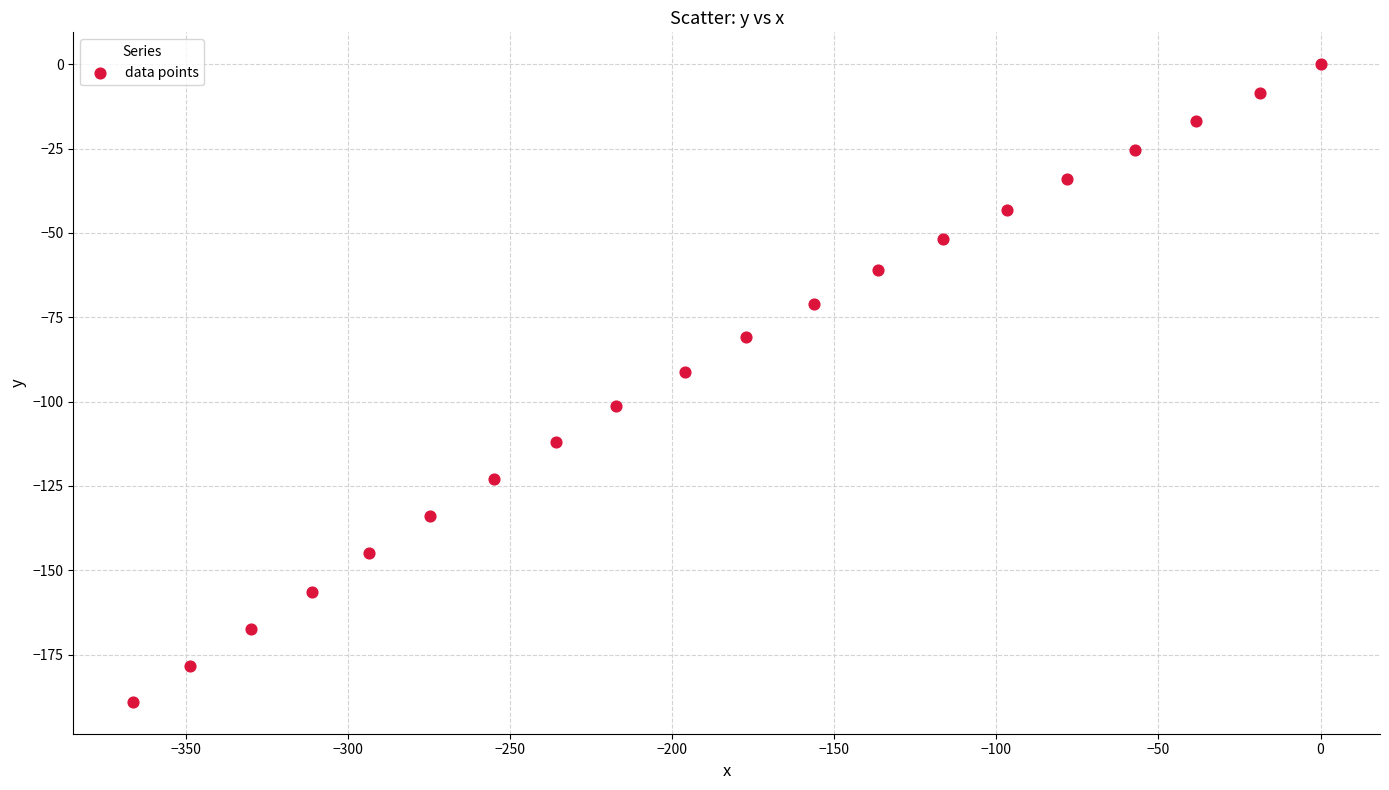

What is the range of Y values (max minus min)?

189.0